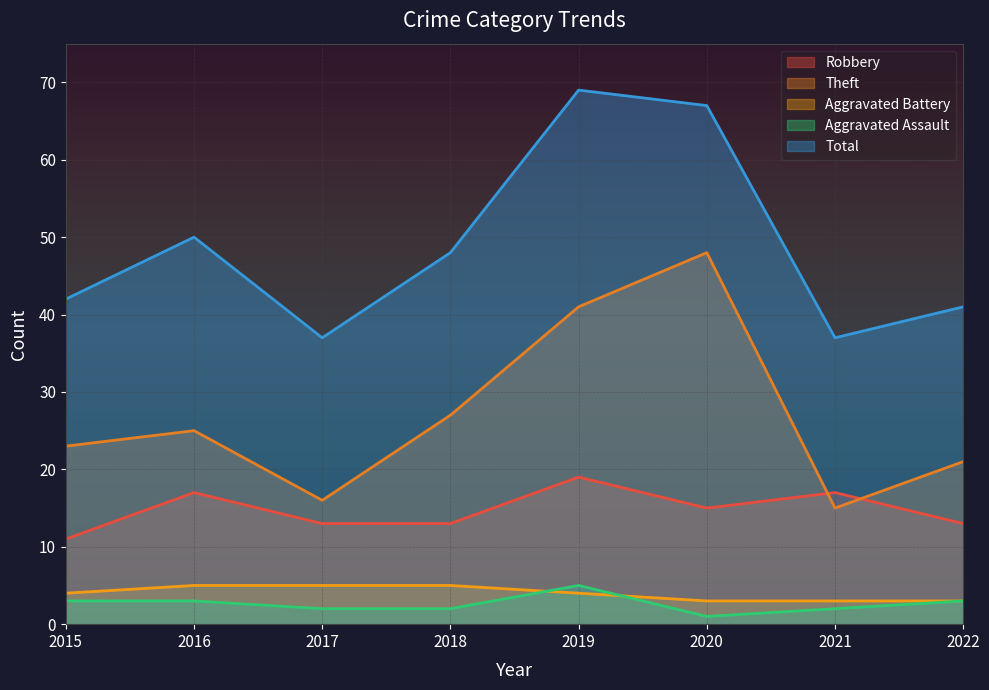

Reading left to right, what are all the values shown in this chart?

Robbery: 11	17	13	13	19	15	17	13
Theft: 23	25	16	27	41	48	15	21
Aggravated Battery: 4	5	5	5	4	3	3	3
Aggravated Assault: 3	3	2	2	5	1	2	3
Total: 42	50	37	48	69	67	37	41